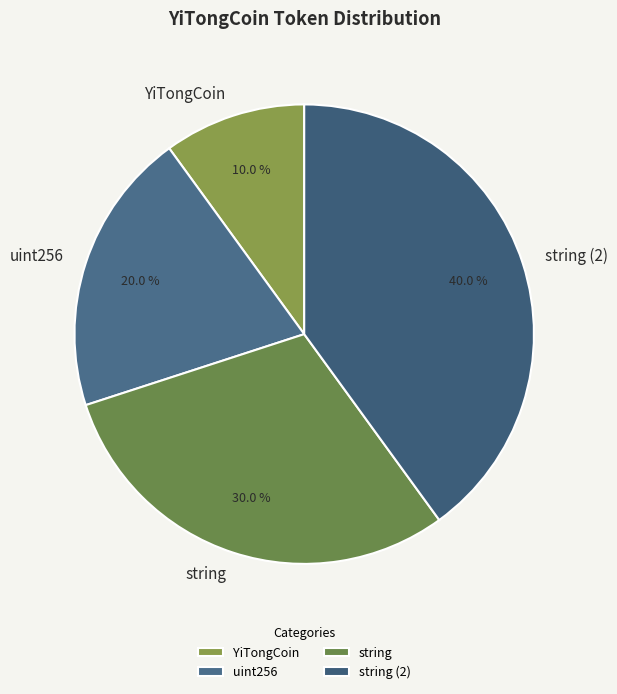

Do string and string (2) together represent more than half of the pie?

Yes